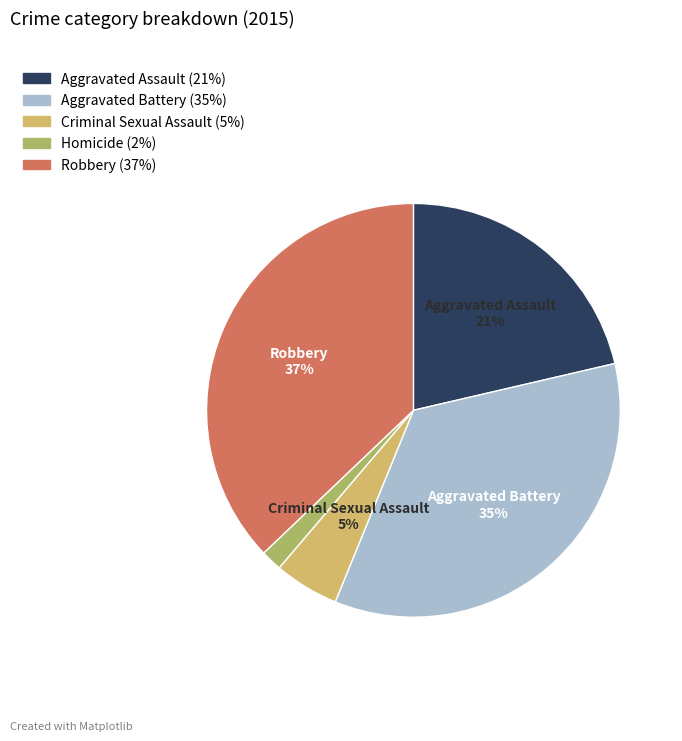

Is there any slice that represents more than half of the pie?

No